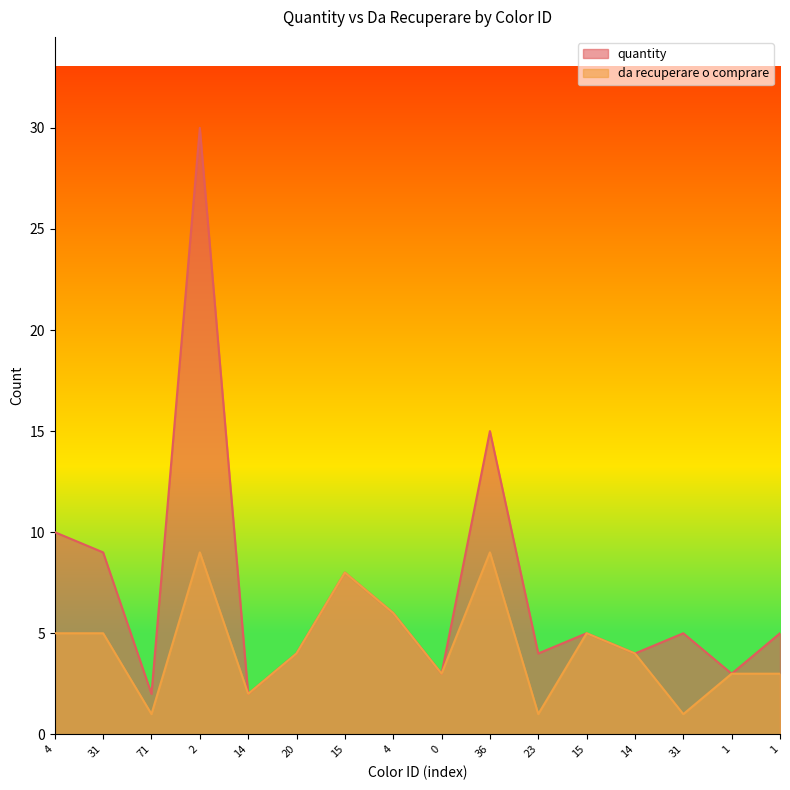

What is the minimum value shown in the chart?

1